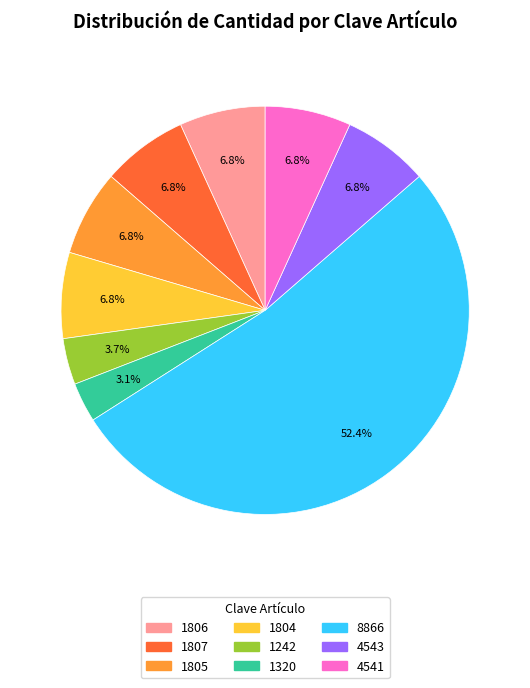

Does any single category account for the majority?

Yes